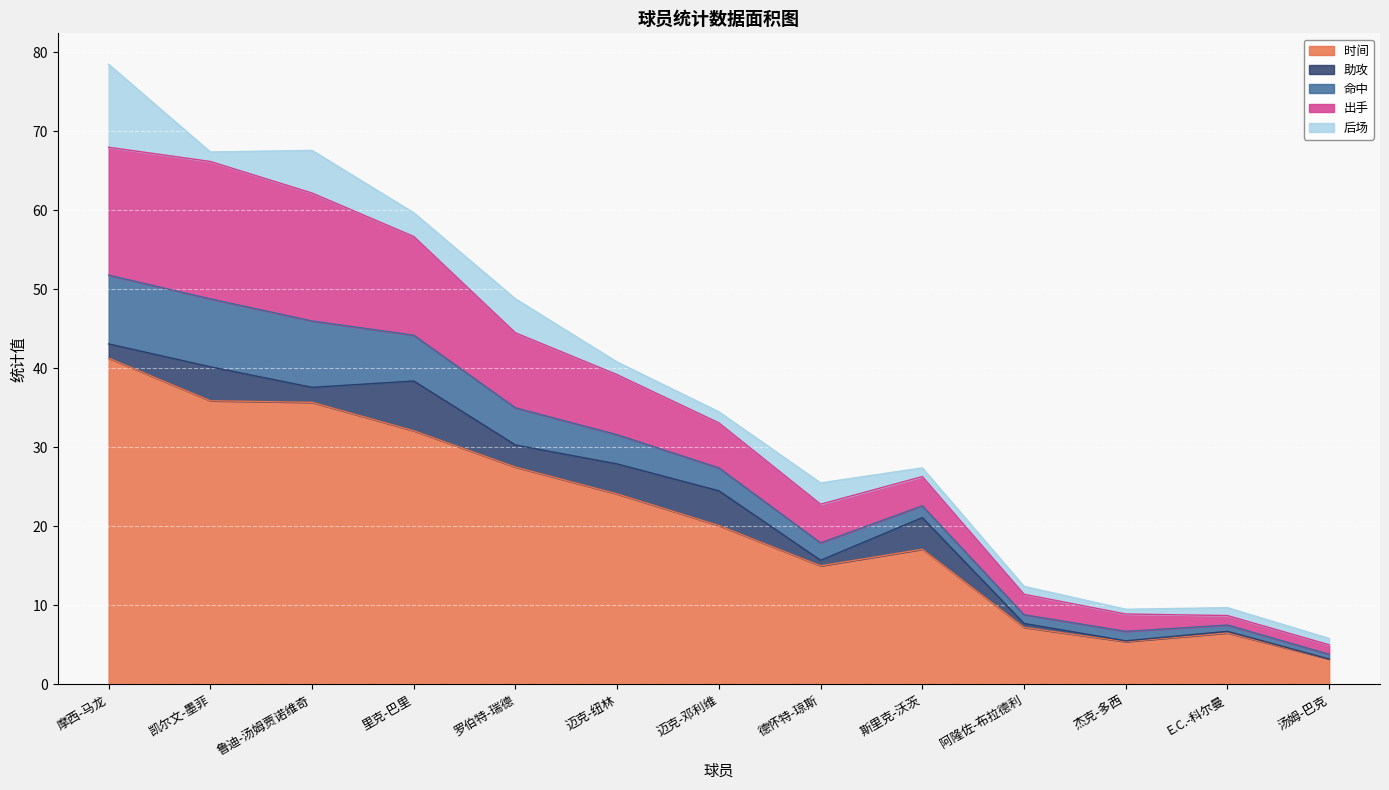

What is the label of the 9th point from the left?

斯里克-沃茨